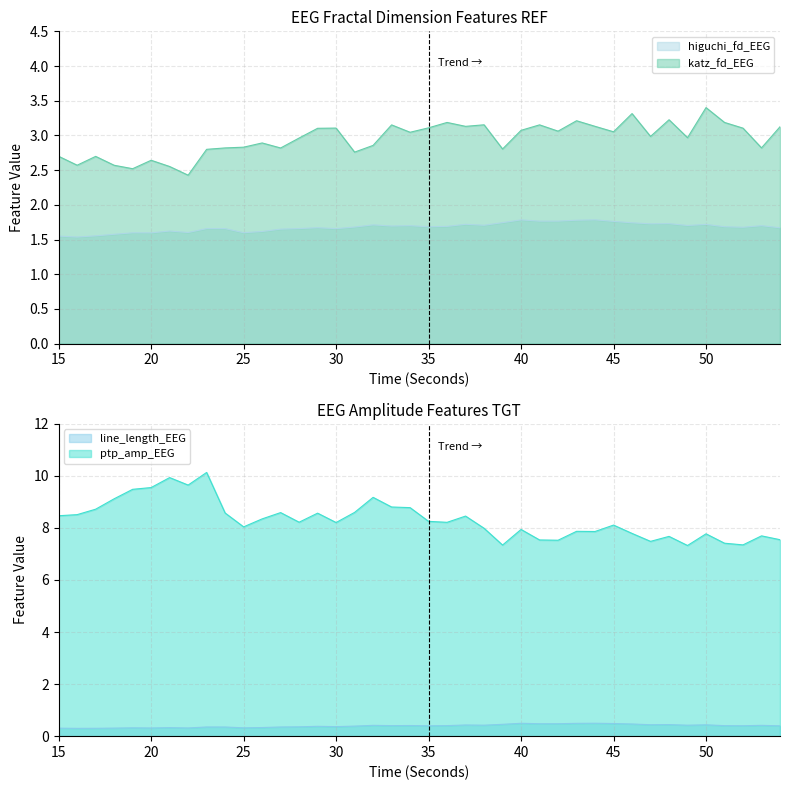

What is the value of the higuchi_fd_EEG point at the 23rd from the left?

1.7